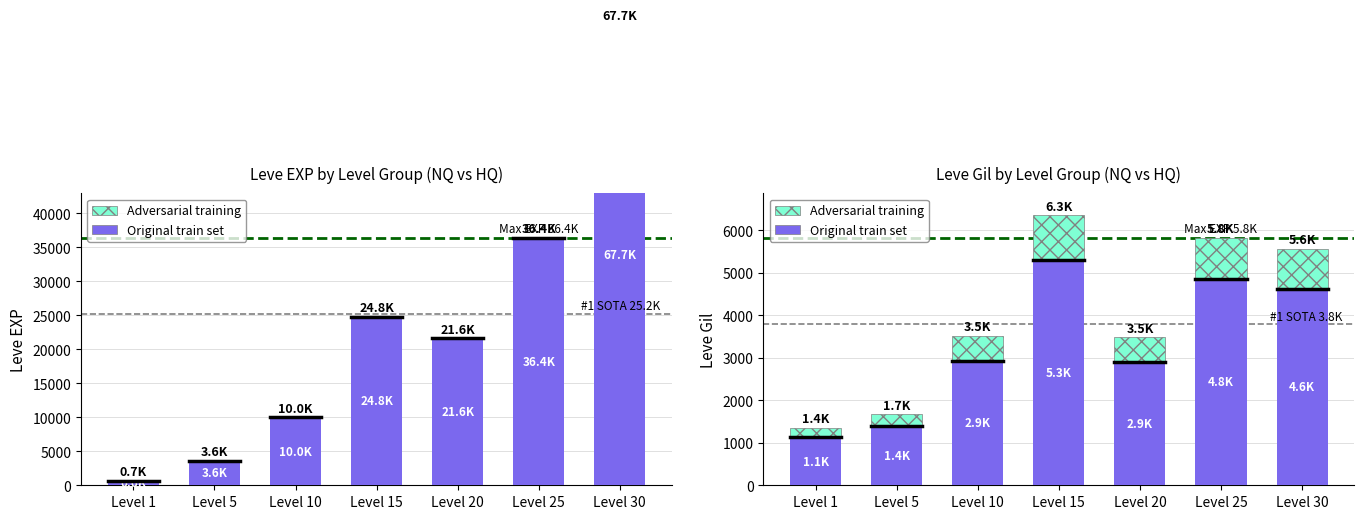

At which category is the sum across all series the highest?

Level 15